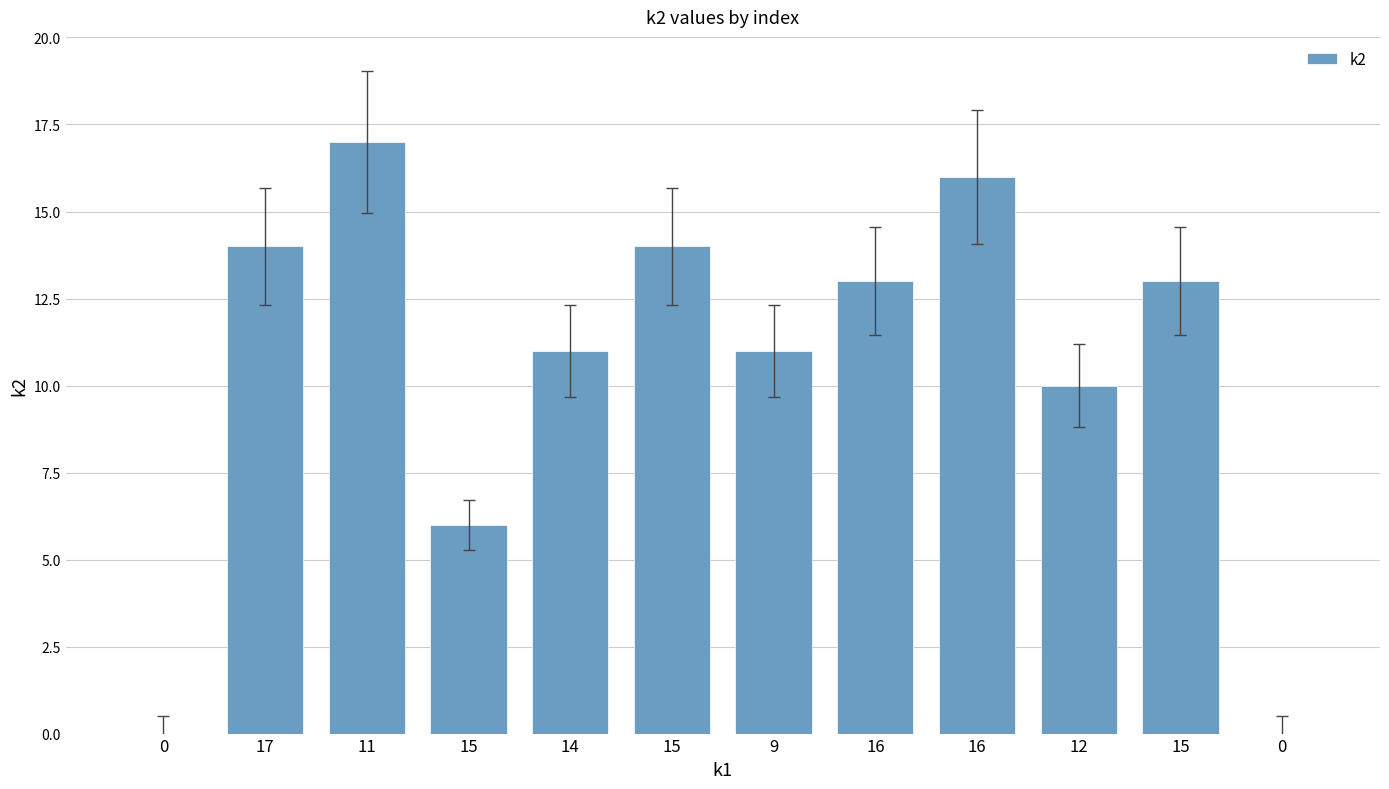

List the labels in order of value, largest first.

11, 16, 17, 15, 16, 15, 14, 9, 12, 15, 0, 0